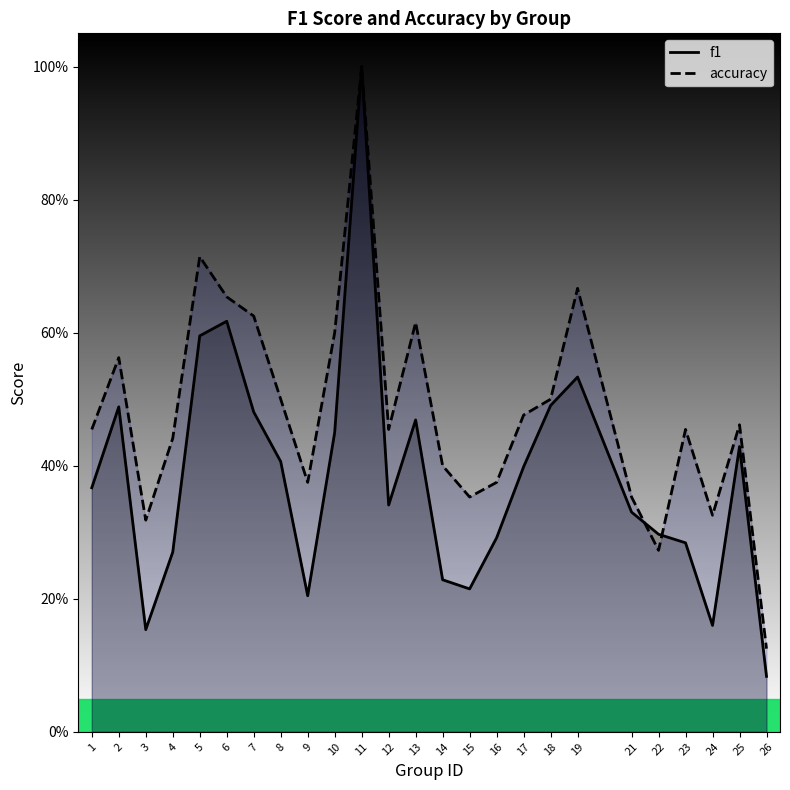

What is the smallest value displayed?

0.1